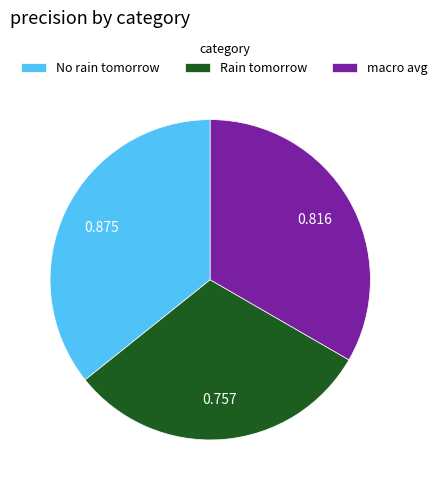

How many segments does this pie chart have?

3